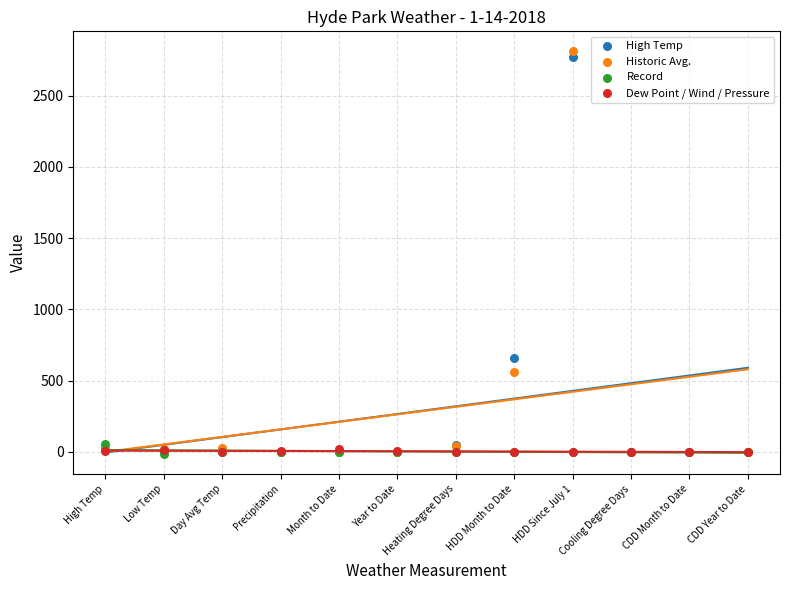

In the Historic Avg. series, what Y value is closest to 1405?

559